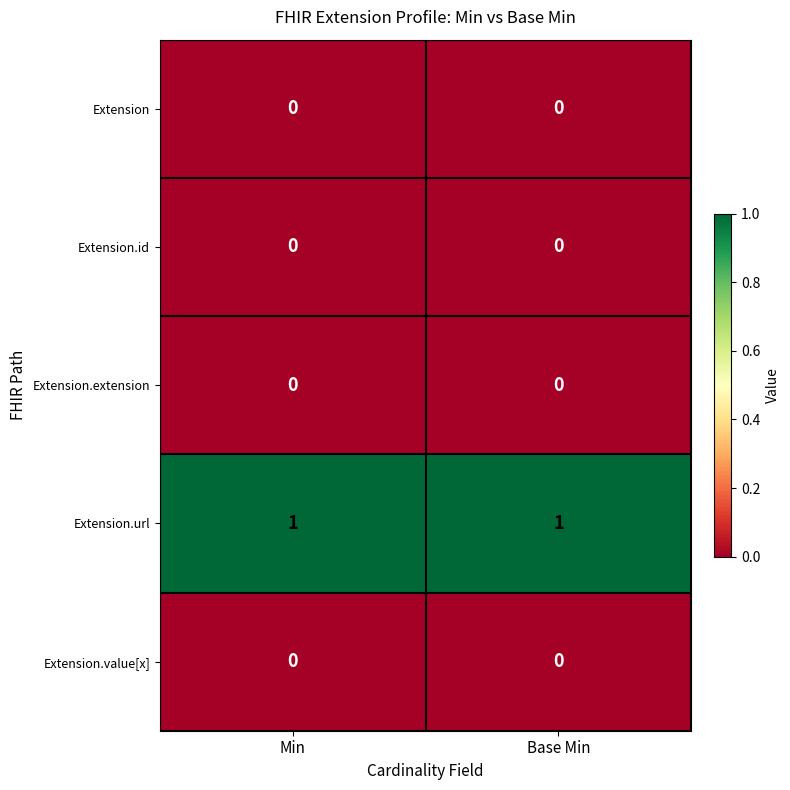

Reading left to right, what are all the values shown in this chart?

Extension: 0	0
Extension.id: 0	0
Extension.extension: 0	0
Extension.url: 1	1
Extension.value[x]: 0	0